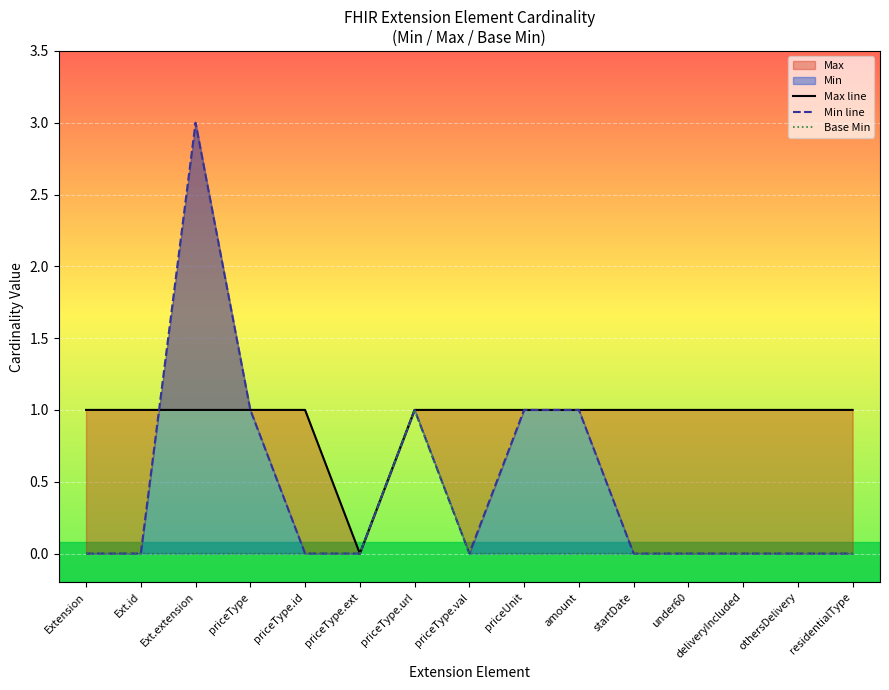

Reading left to right, what are all the values shown in this chart?

Max line: 1	1	1	1	1	0	1	1	1	1	1	1	1	1	1
Min line: 0	0	3	1	0	0	1	0	1	1	0	0	0	0	0
Base Min: 0	0	0	0	0	0	1	0	0	0	0	0	0	0	0